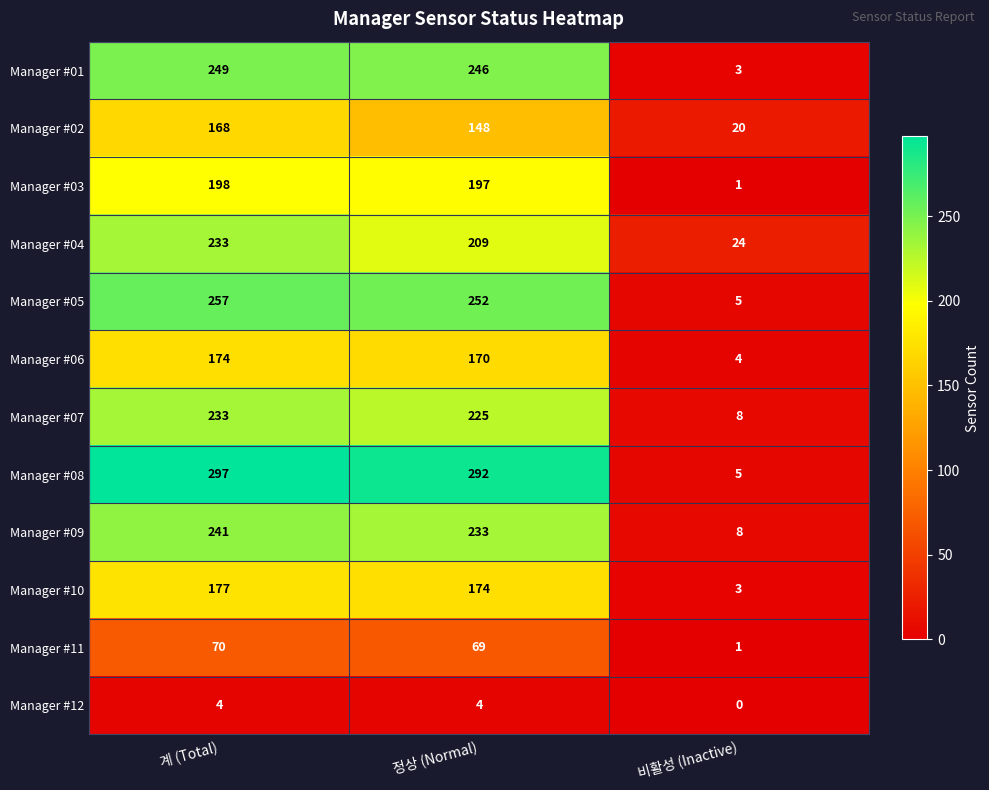

The Manager #01 series shows 3 at 비활성 (Inactive). True or false?

True